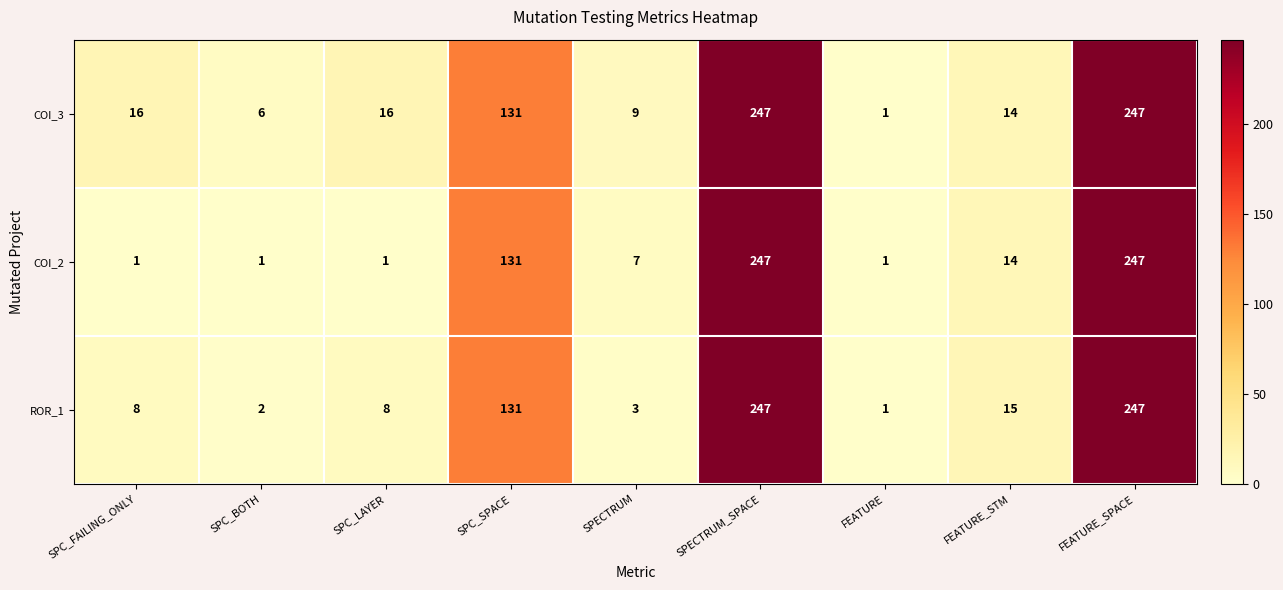

What is the difference between the second highest and minimum values in the ROR_1 series?

246